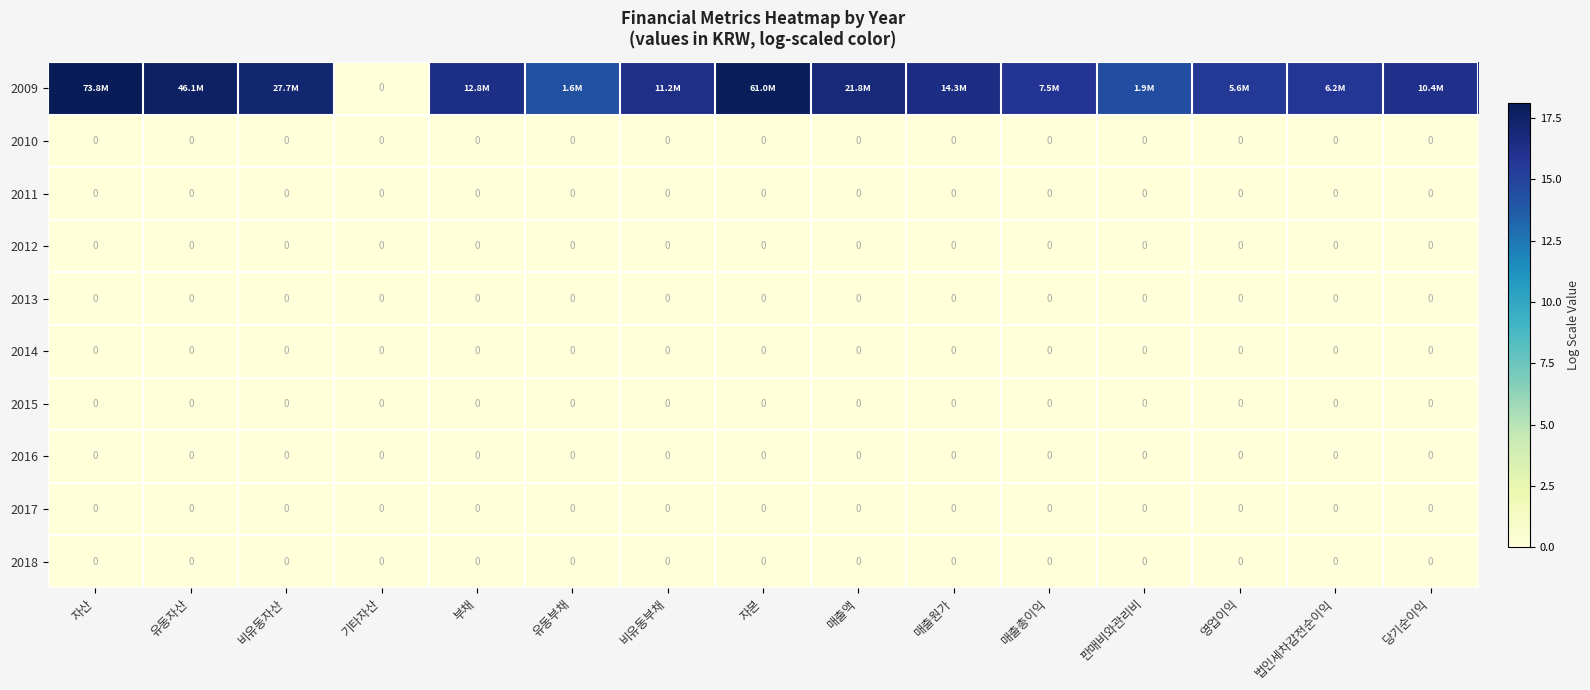

The value of 2011 at 판매비와관리비 is 0.0. True or false?

True